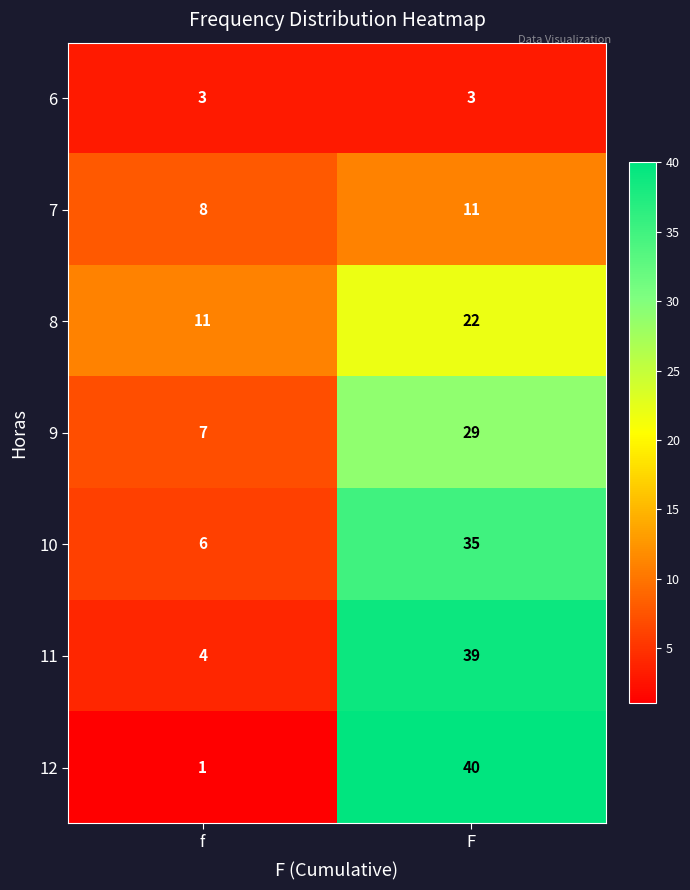

What is the maximum value shown in the chart?

40